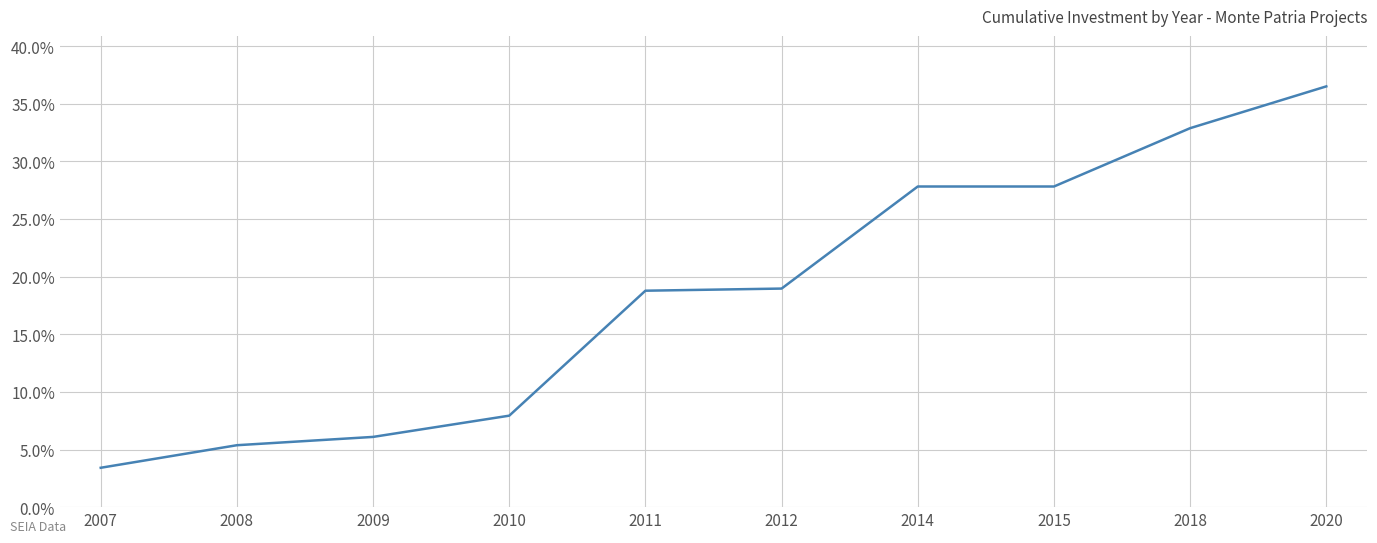

What is the greatest value displayed?

36.5